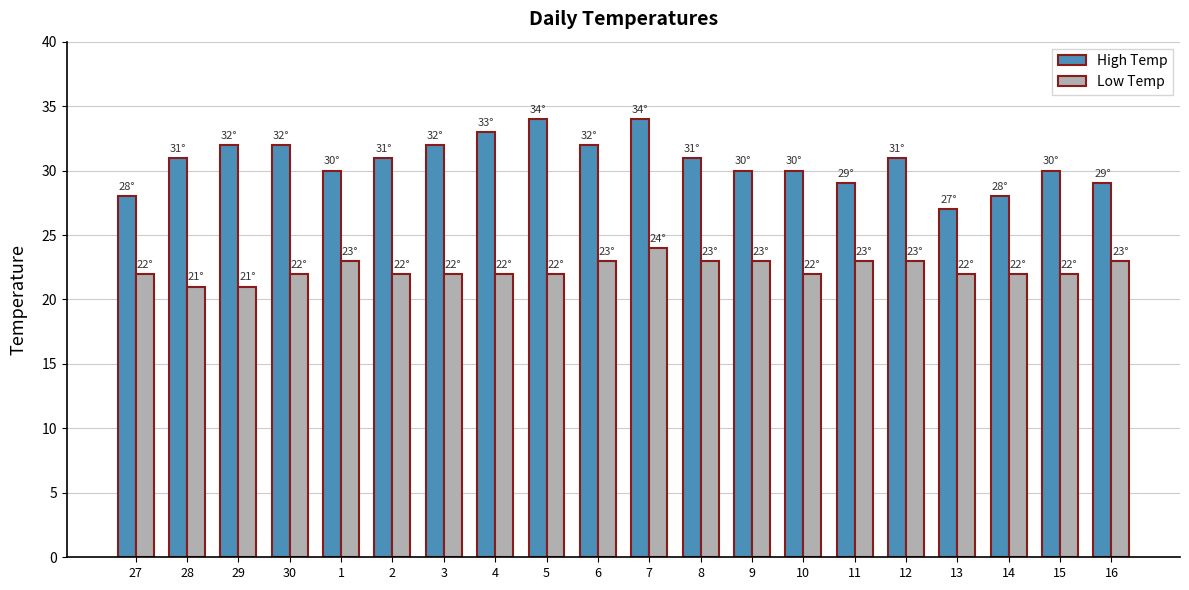

Reading left to right, transcribe all the data shown in this chart.

High Temp: 28	31	32	32	30	31	32	33	34	32	34	31	30	30	29	31	27	28	30	29
Low Temp: 22	21	21	22	23	22	22	22	22	23	24	23	23	22	23	23	22	22	22	23